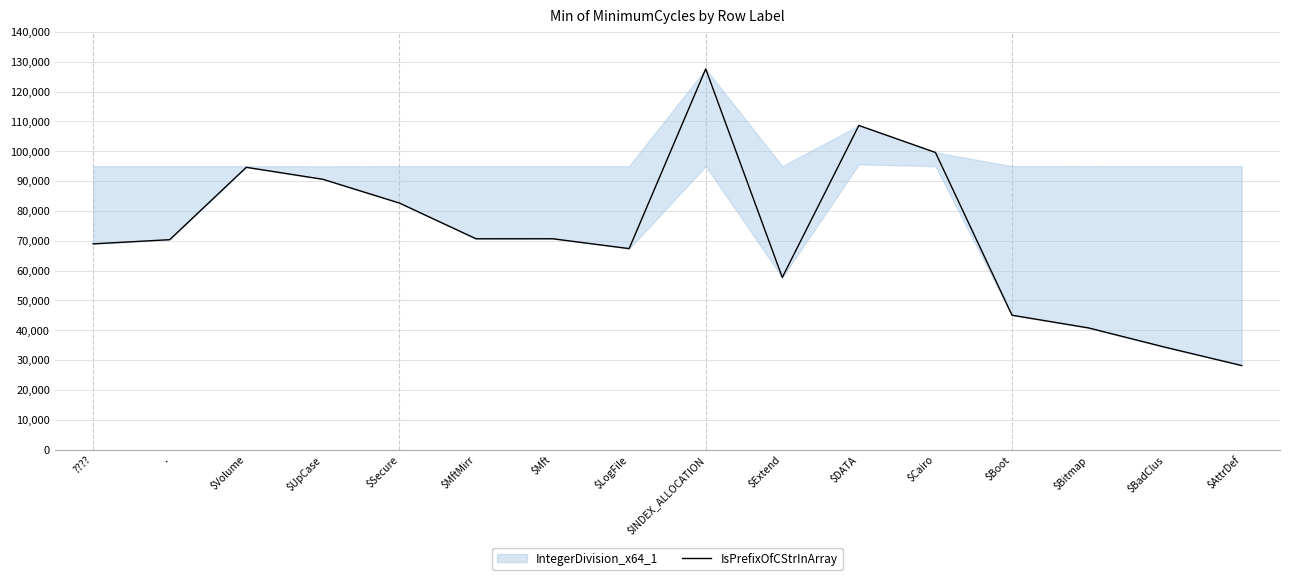

Between $LogFile and $AttrDef, which is larger?

$LogFile